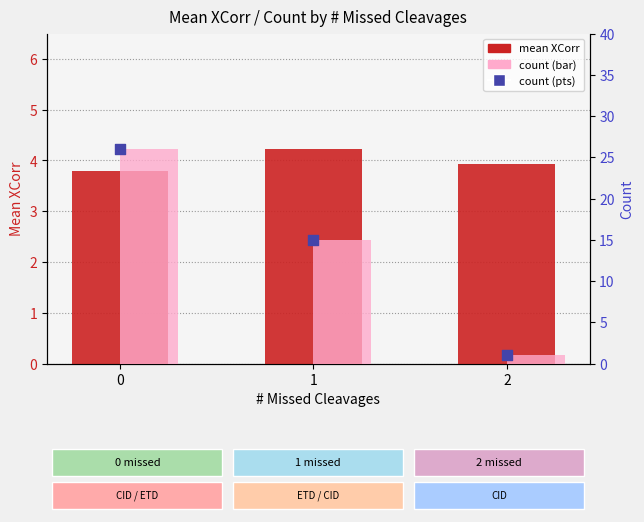

What is the total value across all series at 0?

81.8